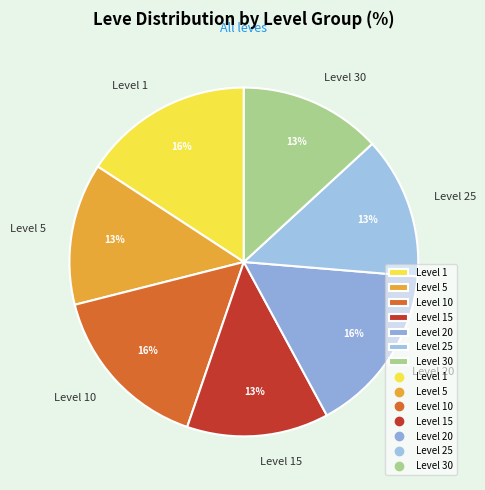

True or false: Level 1 accounts for 10% of the total.

False